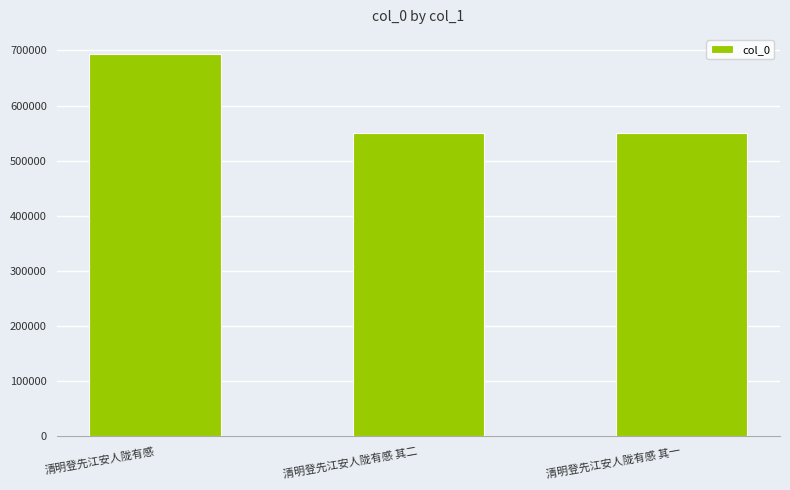

What is the sum of all values?

1792977